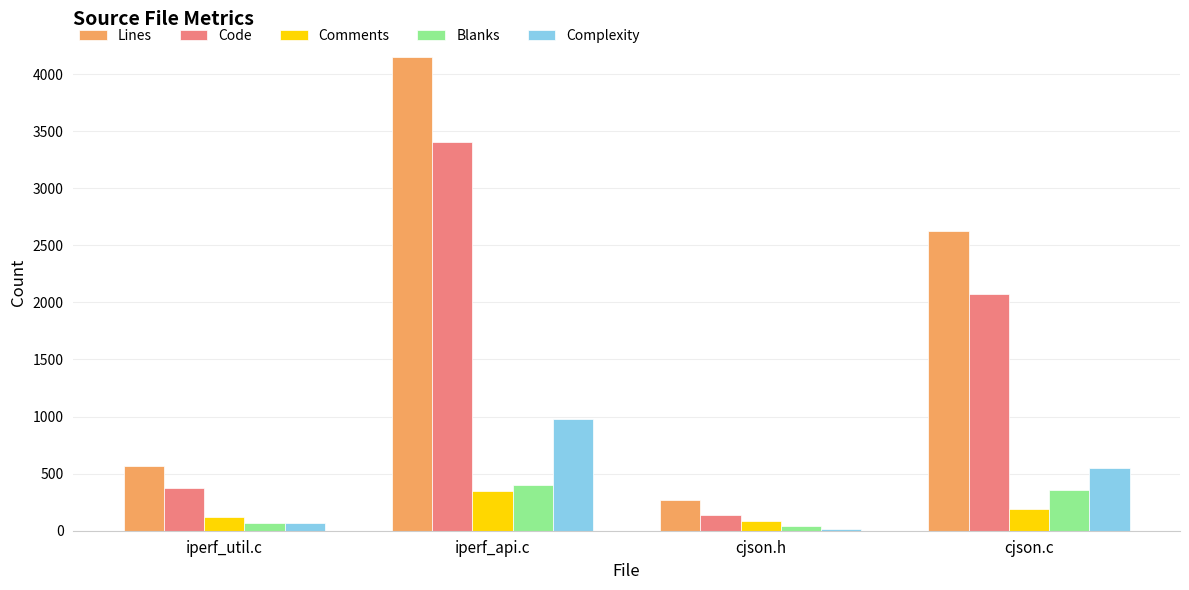

What is the average value of the Lines series?

1902